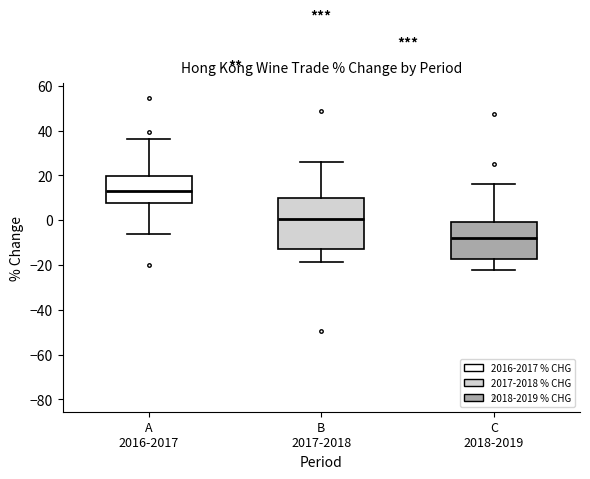

Where does the upper whisker of the box for A 2016-2017 end on the y-axis? The values are not printed on the chart, so give them approximately, as read against the axis.

36